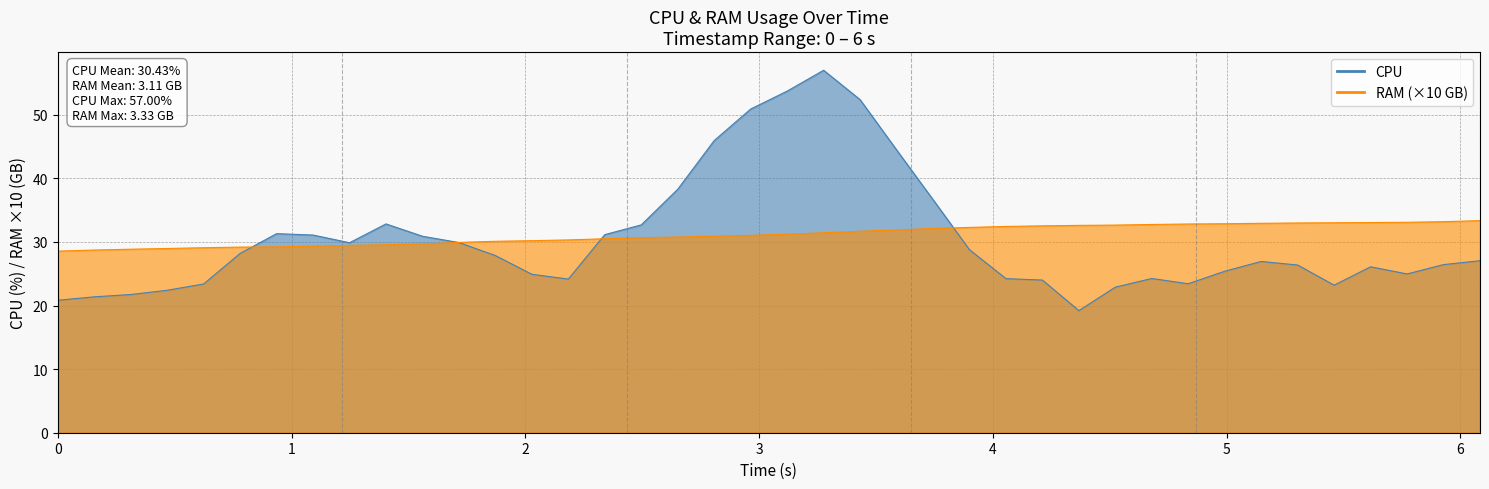

Which series has the widest spread of values?

CPU